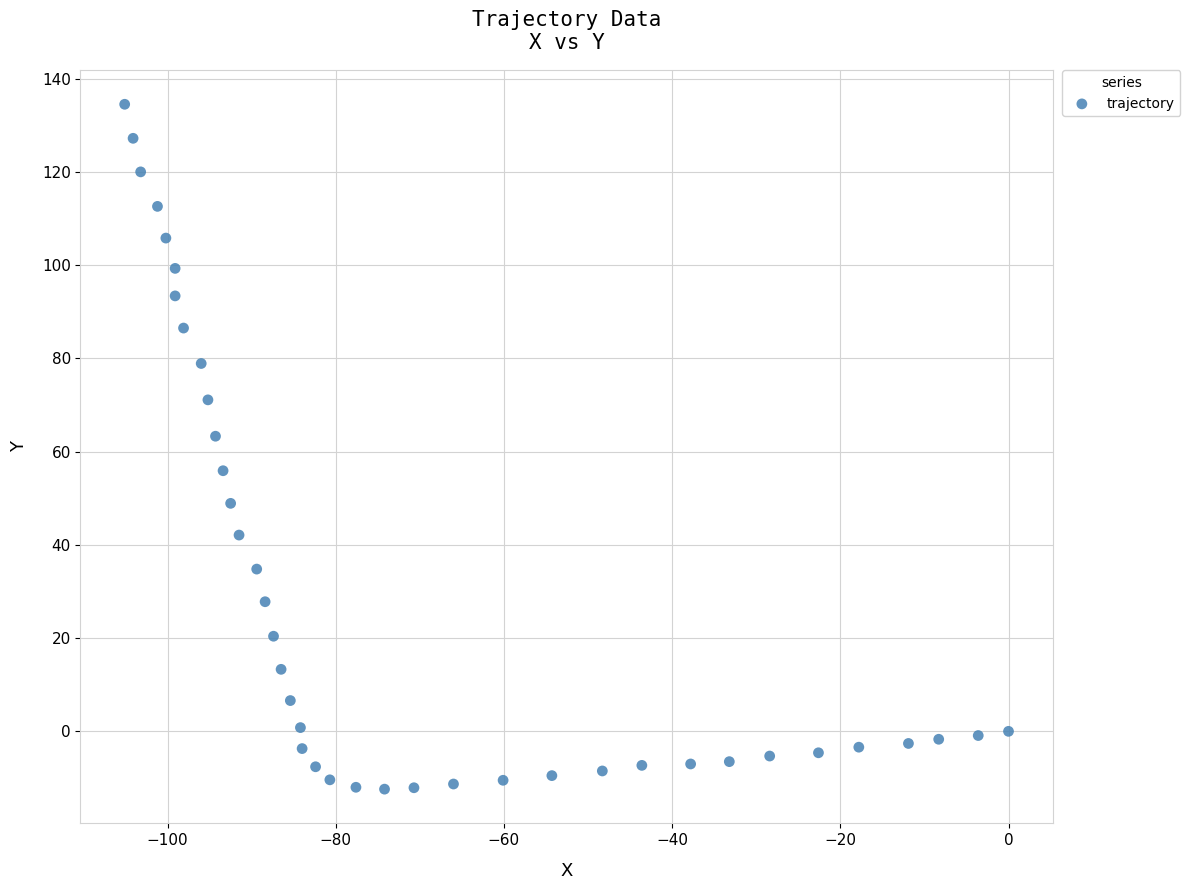

What Y value in the scatter plot is closest to 61?

63.3